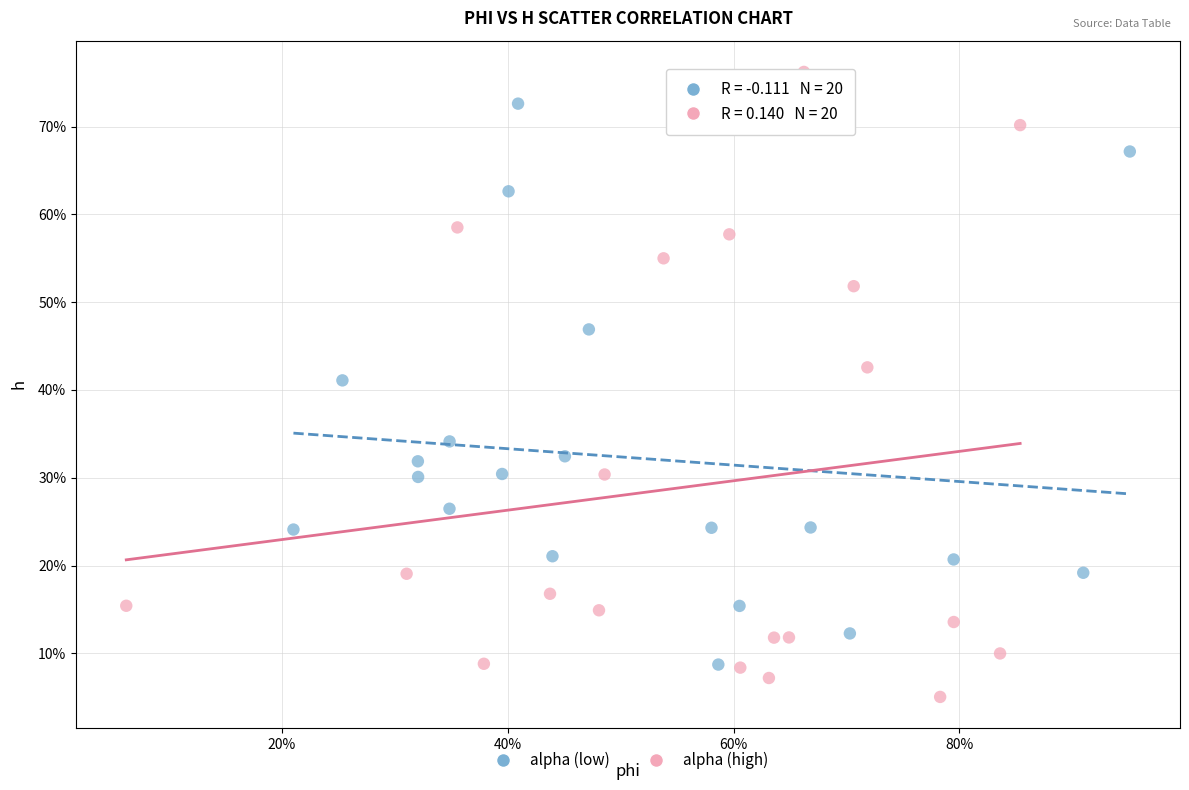

Which series contains the lowest Y value?

alpha (high)